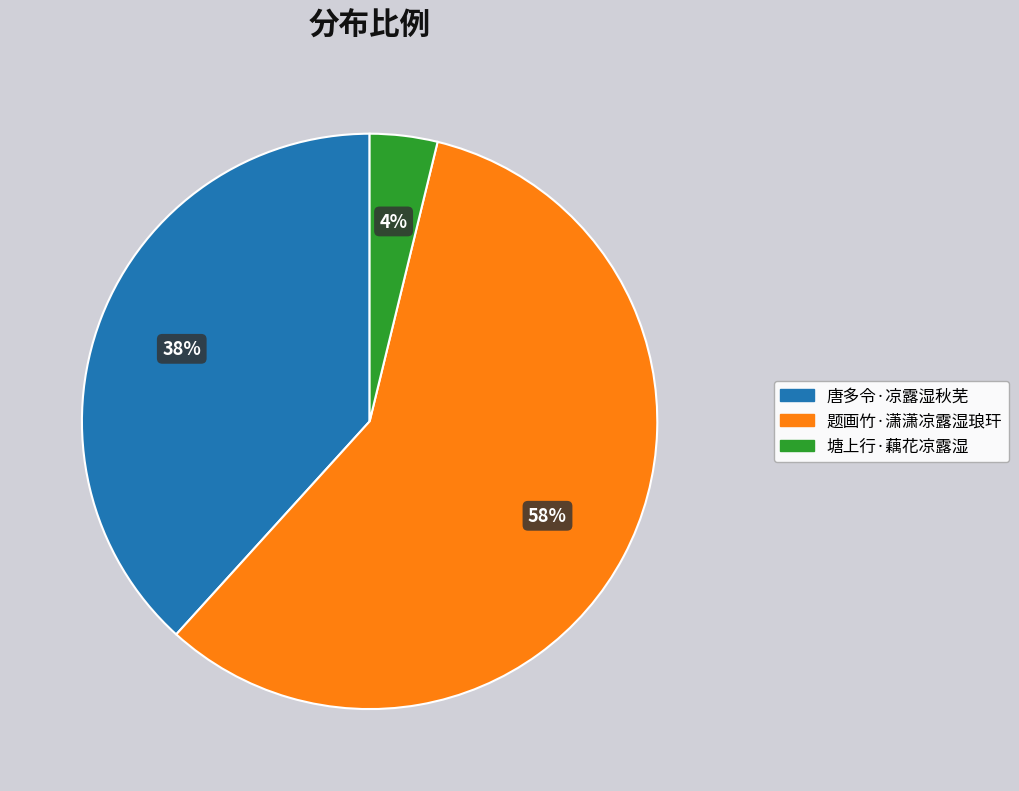

How many segments does this pie chart have?

3